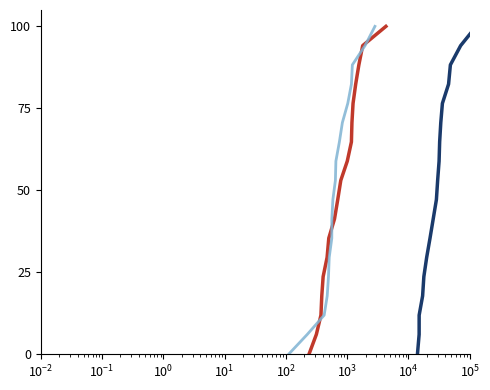

True or false: ViewCount and CommentCount intersect in this chart.

False